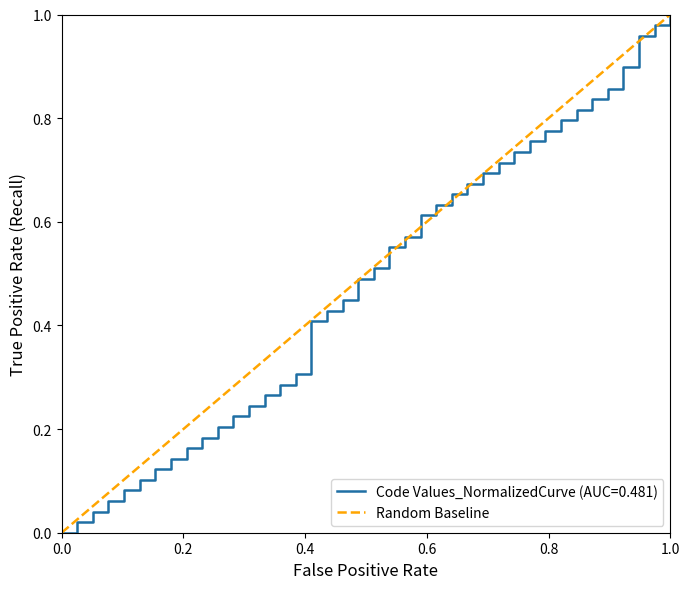

How many positive values are there?

39